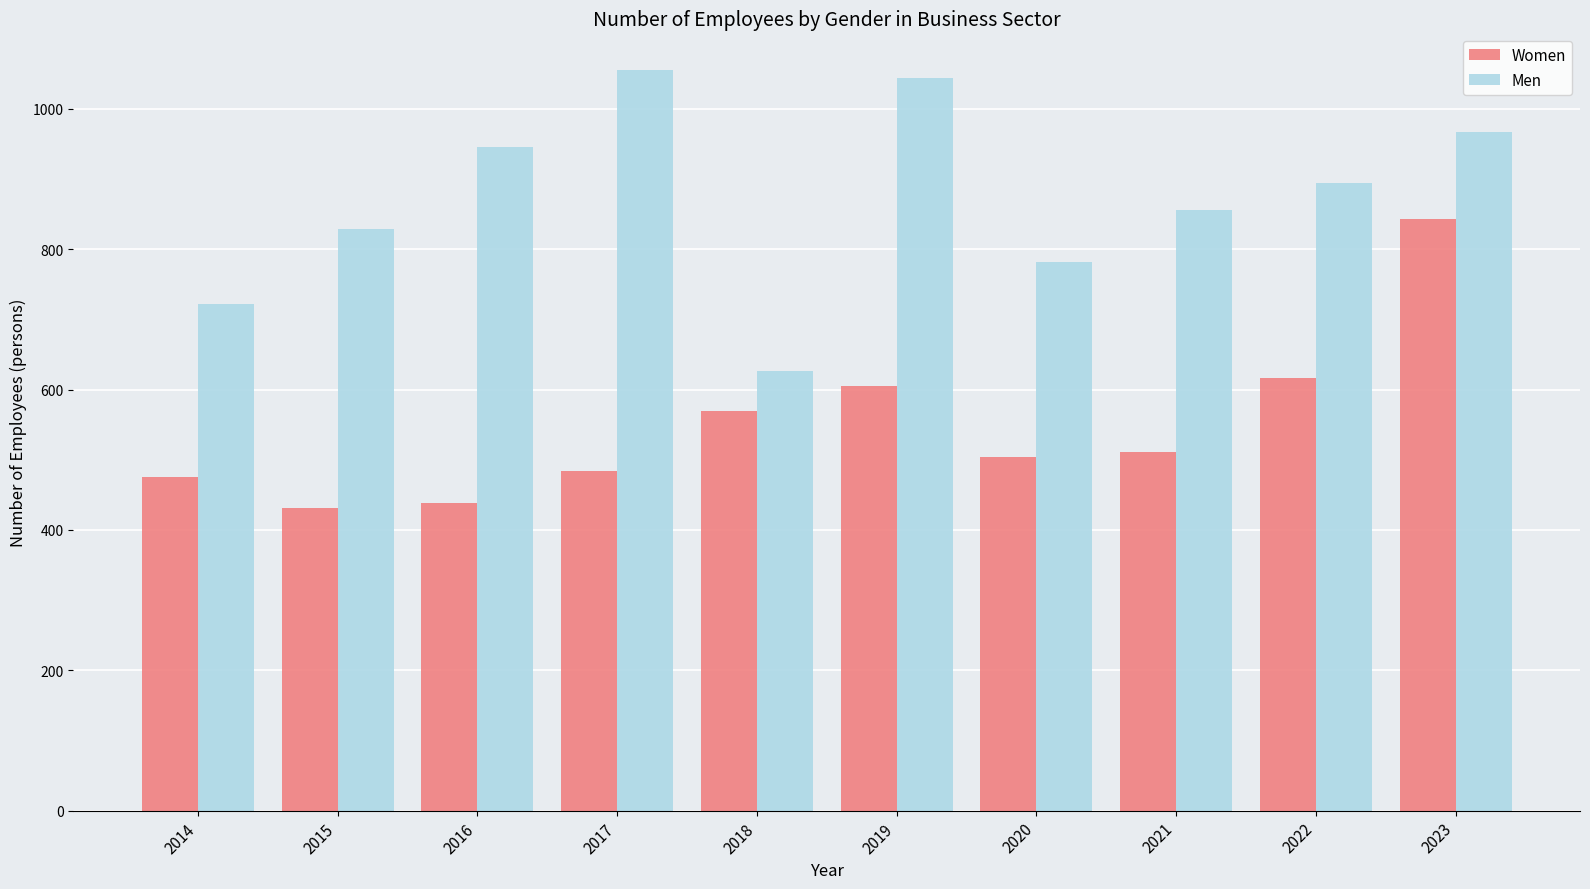

Does the chart contain any negative values?

No